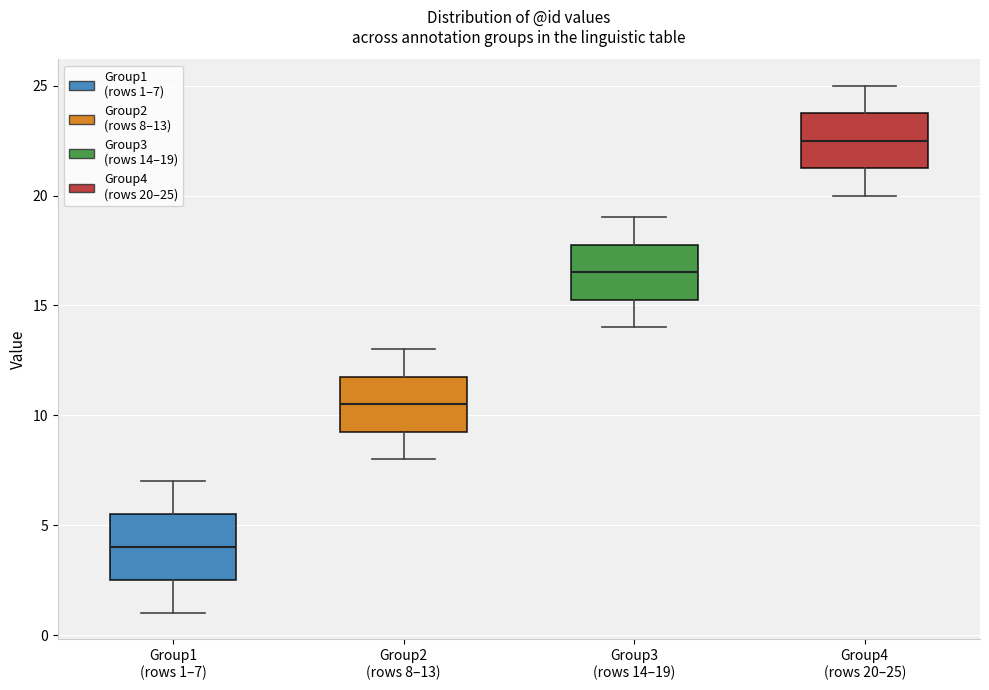

Reading left to right, transcribe this box plot: for each box, give where its median line is, the range the box spans, and where its two whiskers end, as read against the y-axis. The values are not printed on the chart, so give them approximately, as read against the axis.

Group1 (rows 1–7): median 4.0, box 2.5 to 5.5, whiskers 1.0 to 7.0
Group2 (rows 8–13): median 10.5, box 9.5 to 12.0, whiskers 8.0 to 13.0
Group3 (rows 14–19): median 16.5, box 15.5 to 18.0, whiskers 14.0 to 19.0
Group4 (rows 20–25): median 22.5, box 21.5 to 24.0, whiskers 20.0 to 25.0